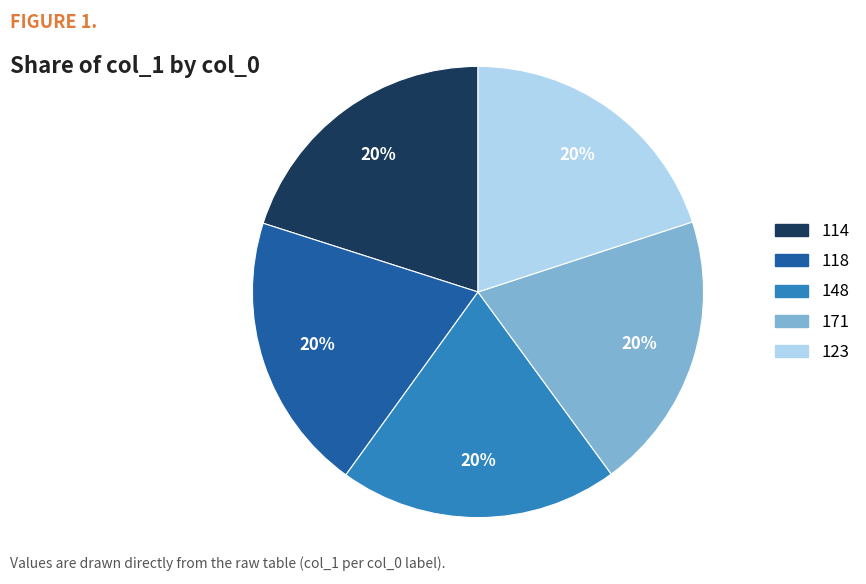

To the nearest percent, what is the average slice percentage?

20%